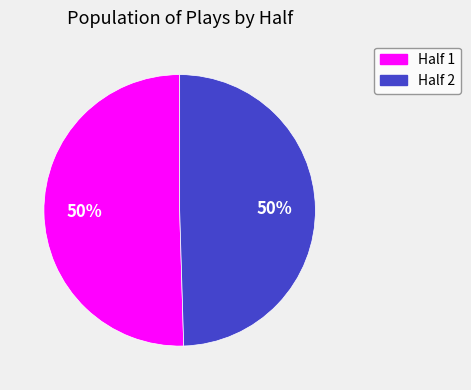

Count the number of slices in the pie.

2